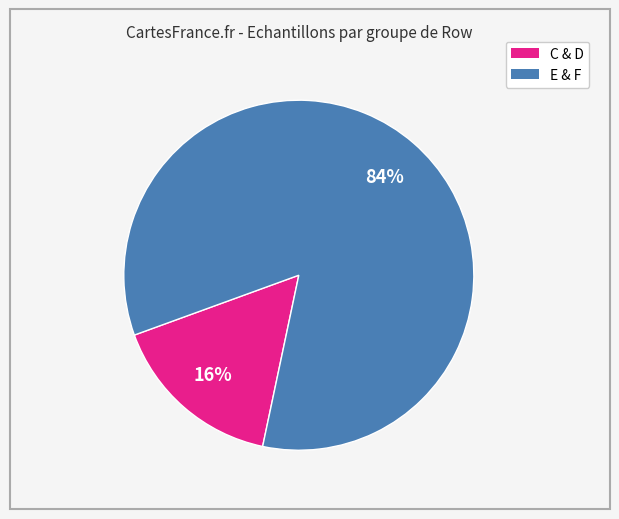

To the nearest percent, what is the difference between the largest and smallest slice percentages?

68%